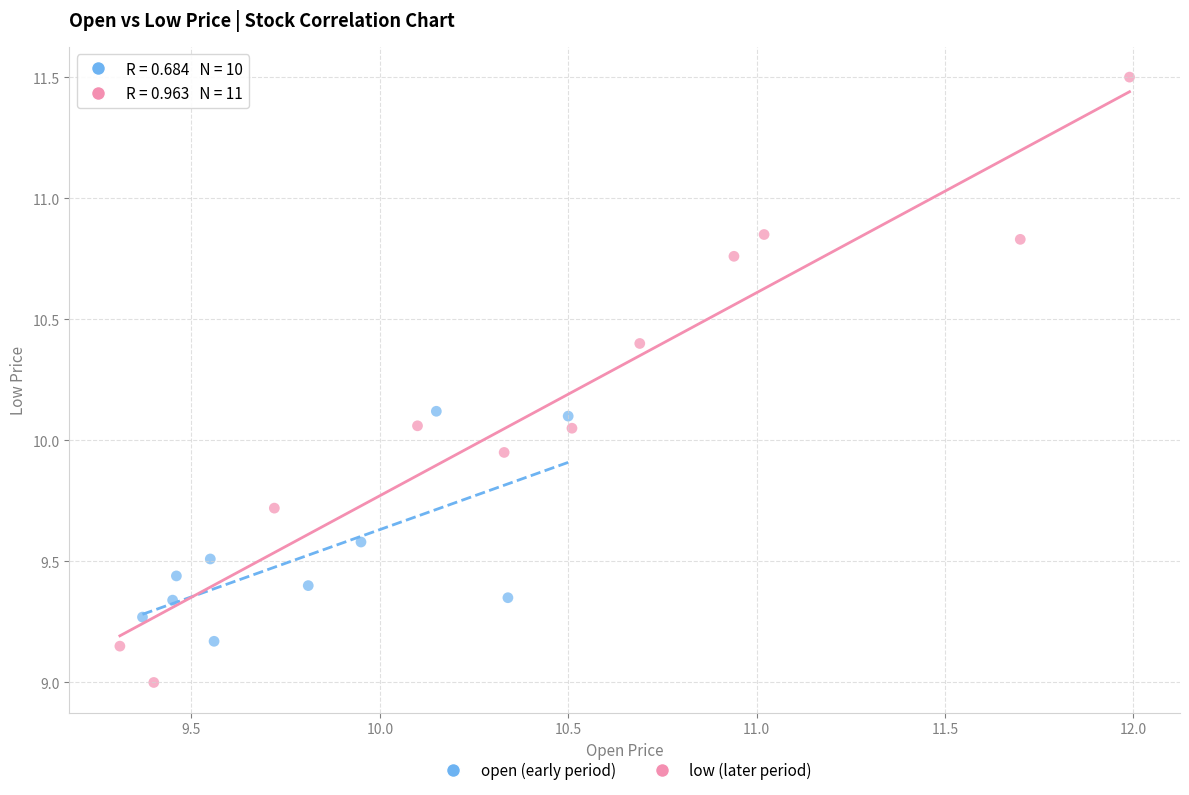

What are all the series names shown in the legend?

open (early period), low (later period)